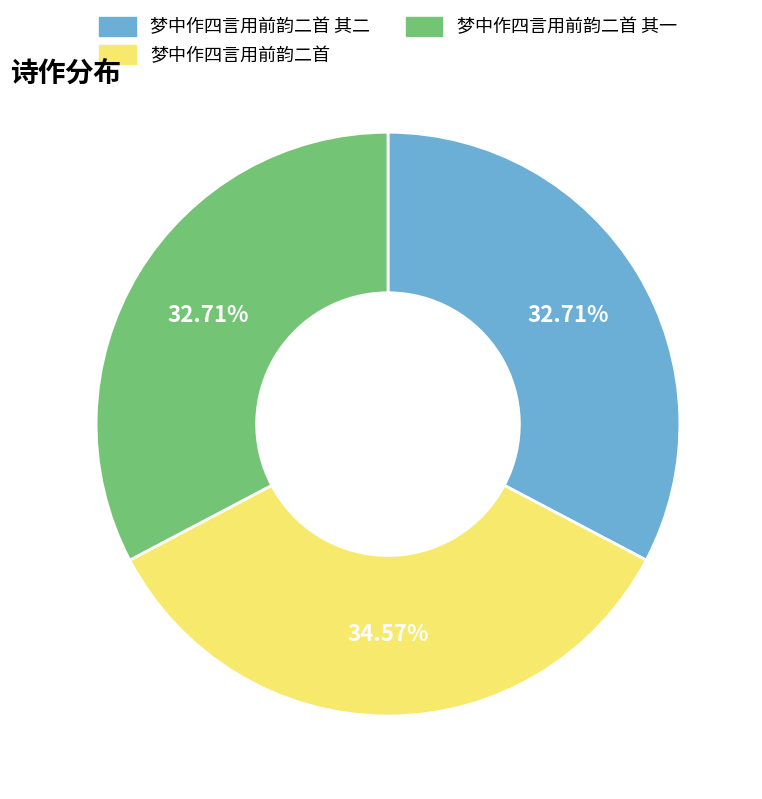

What is the largest slice in the pie chart?

梦中作四言用前韵二首